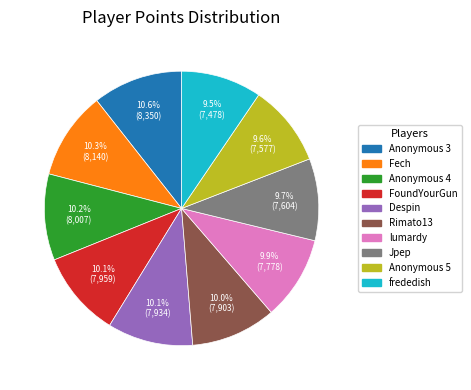

Is Rimato13 the majority of the pie?

No